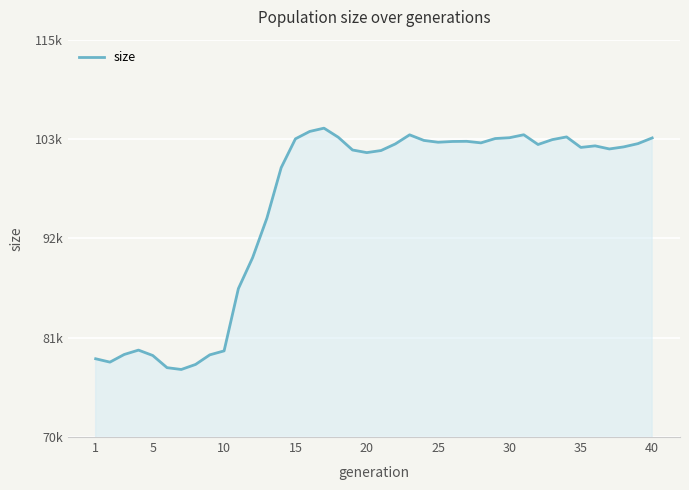

Is this an area chart (filled region under the line)?

Yes